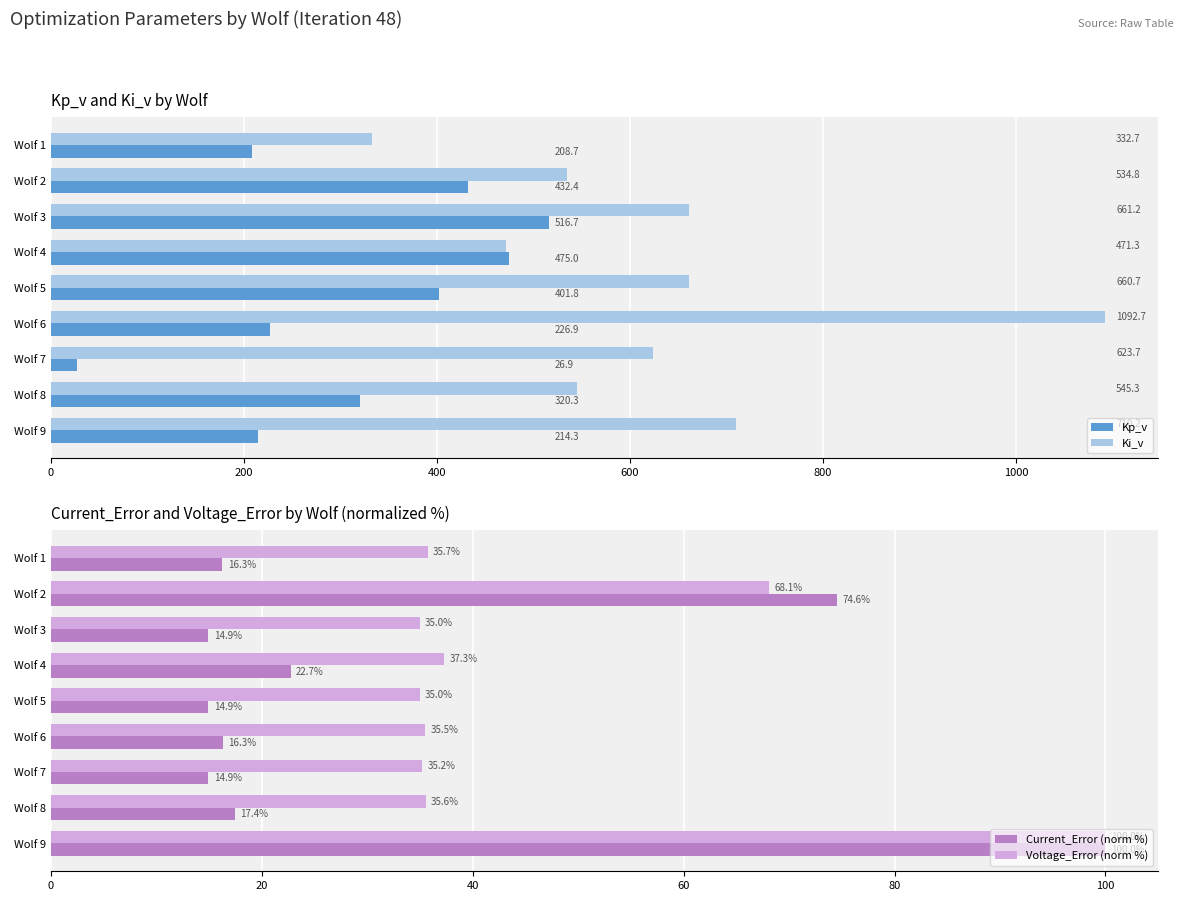

Are the bars grouped side by side (vs. stacked)?

Yes